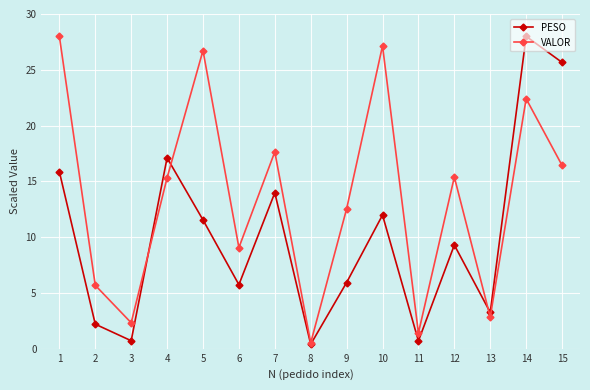

True or false: VALOR and PESO cross at least once.

True